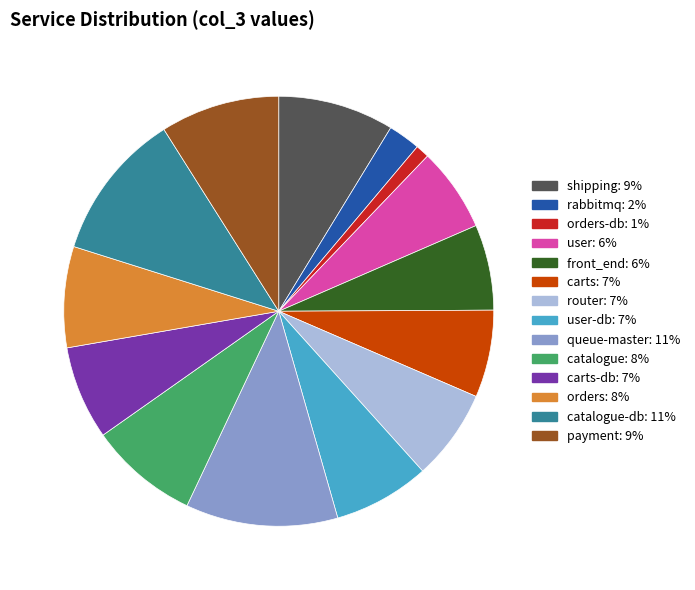

Is there a majority slice in this chart?

No